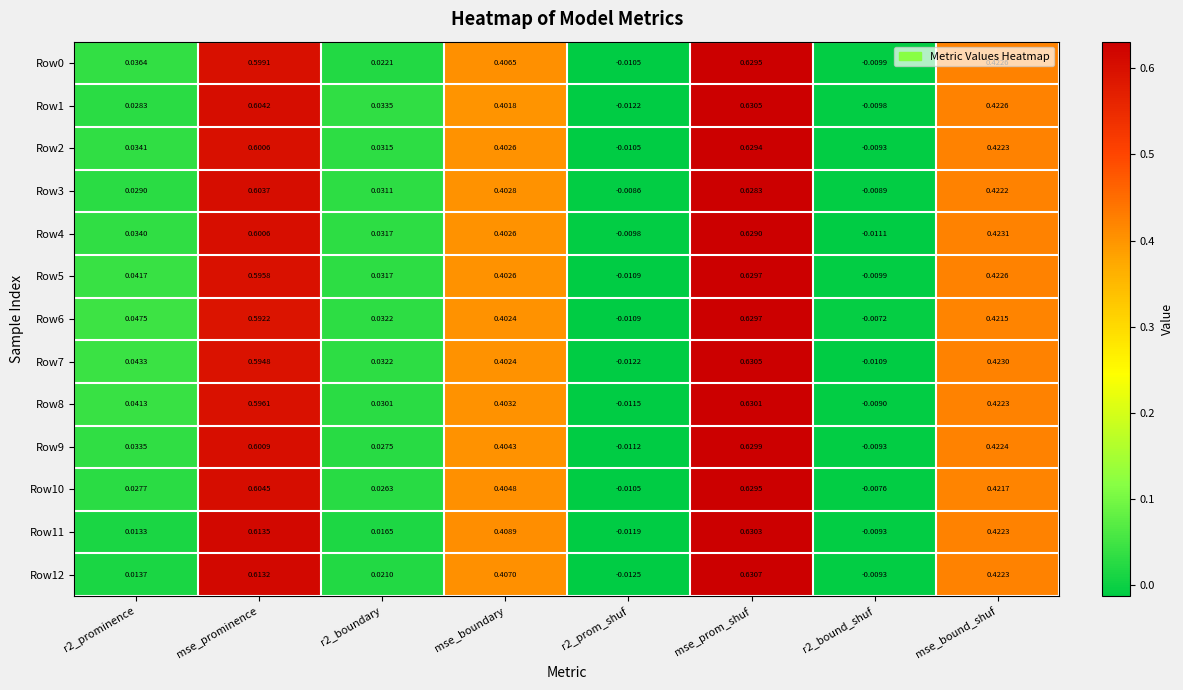

At which category is the sum across all series the highest?

mse_prom_shuf